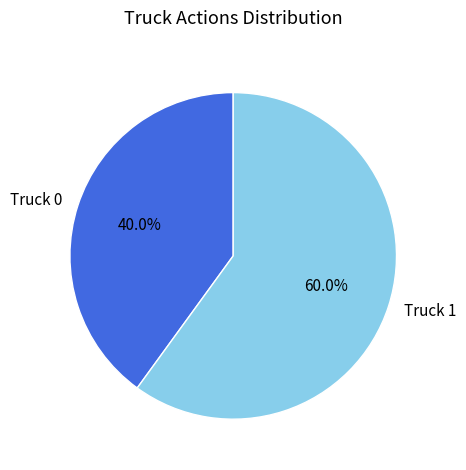

What percentage is NOT represented by Truck 1?

40.0%